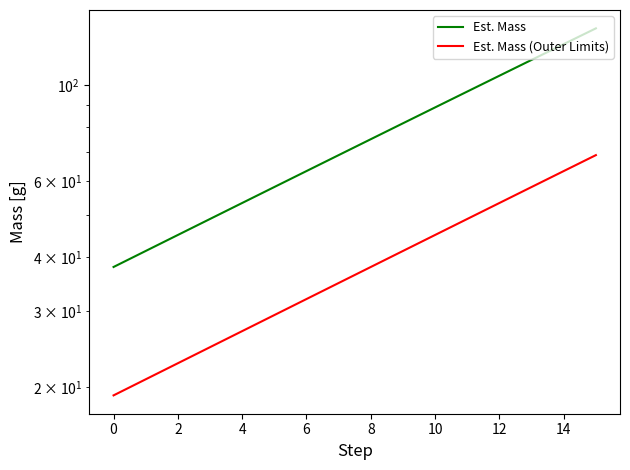

Where does the Est. Mass (Outer Limits) series first go above 37?

8